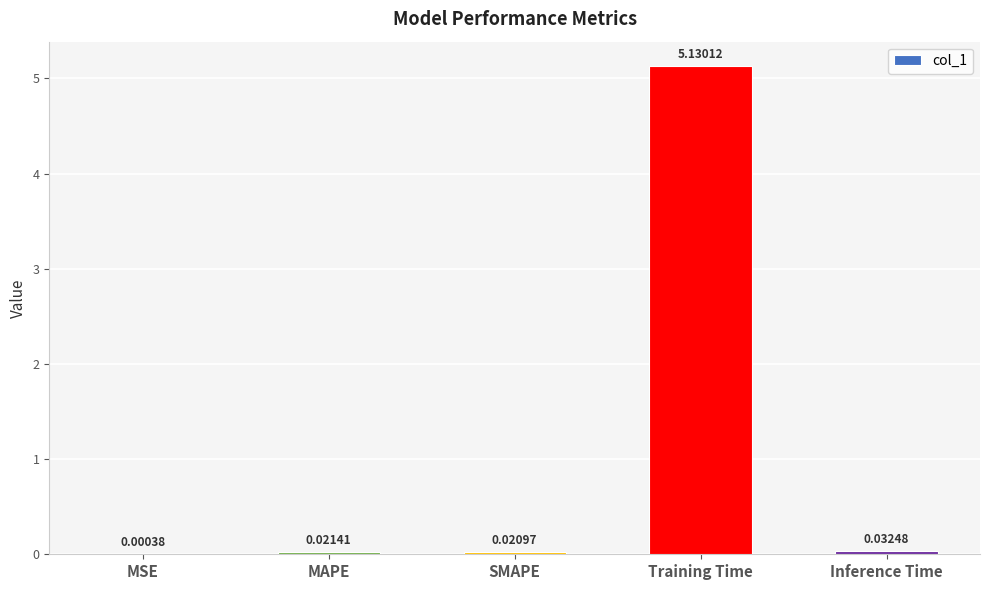

What is the average value?

1.0